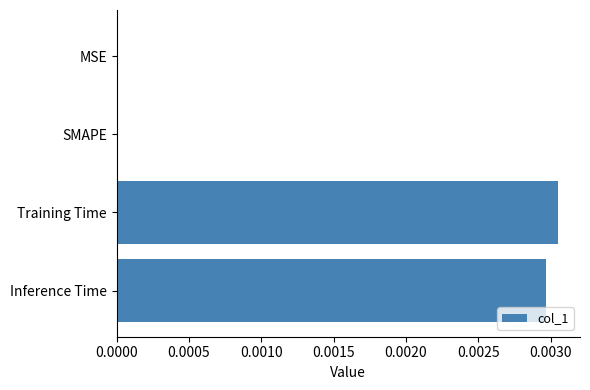

Count the values in the range 0 to 1.

4